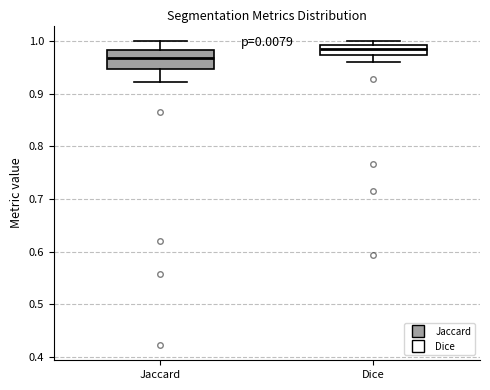

Which box's median line is the highest?

Dice